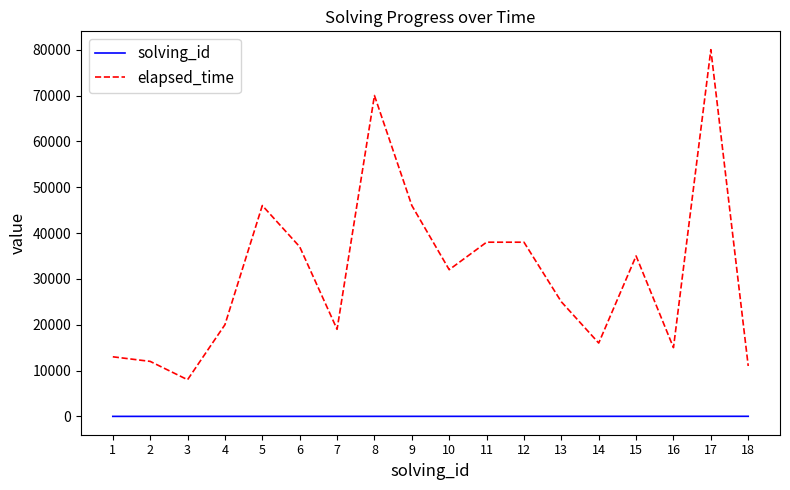

Does the chart have visible grid lines?

No